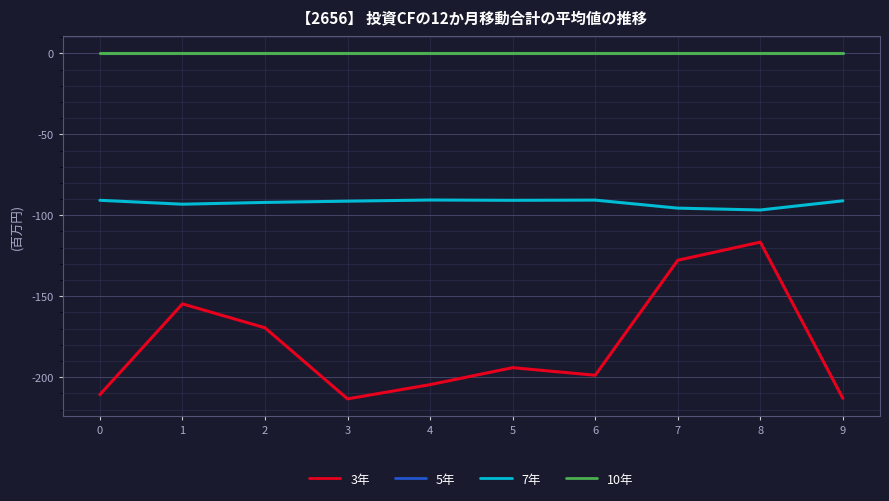

What is the minimum value shown in the chart?

-213.4